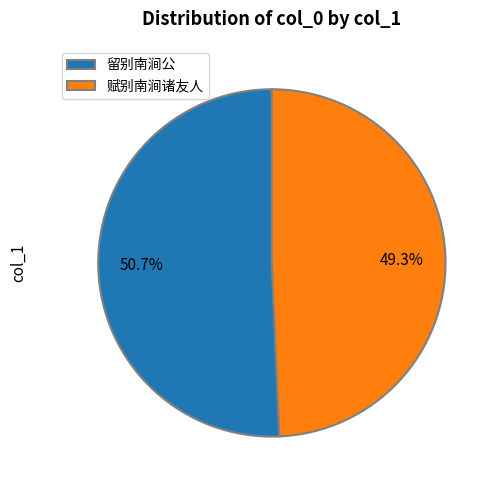

To the nearest percent, what percentage of the pie is 留别南涧公?

51%